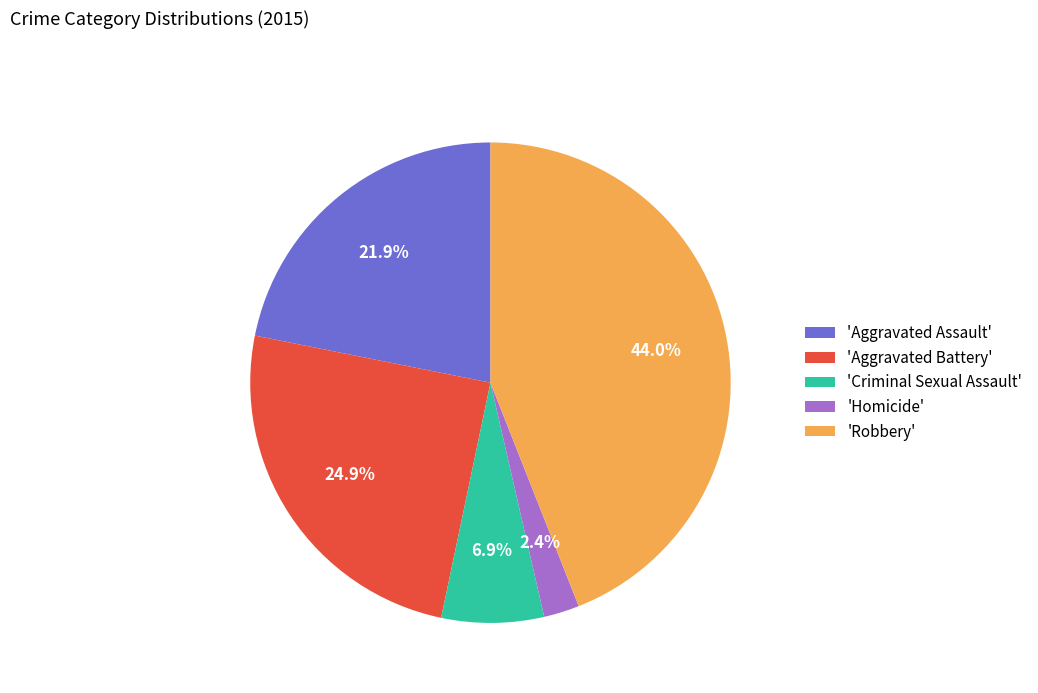

What is the smallest slice in the pie chart?

'Homicide'